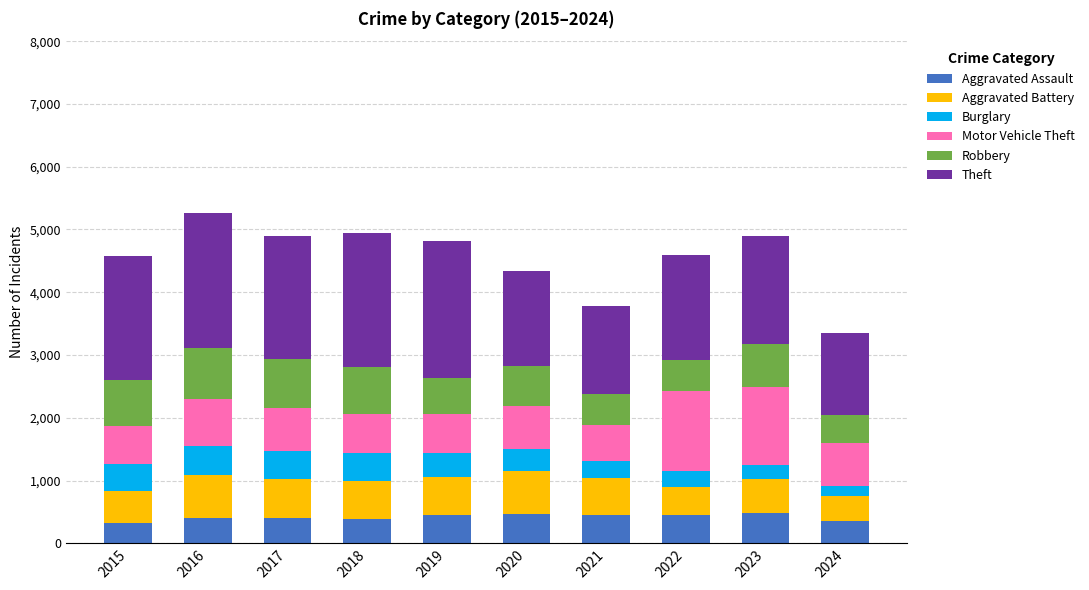

Are the bars grouped side by side (vs. stacked)?

No